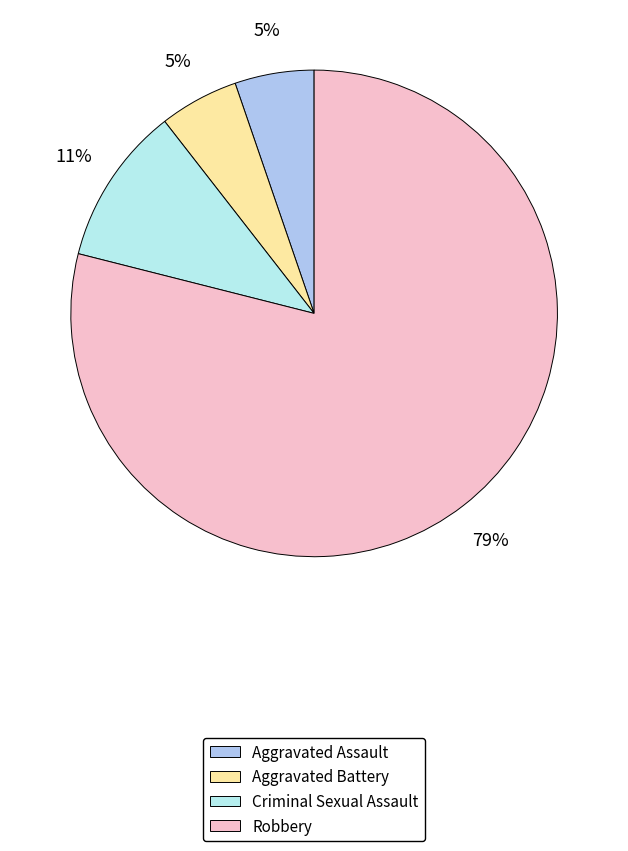

To the nearest percent, what is the difference between the largest and smallest slice percentages?

74%